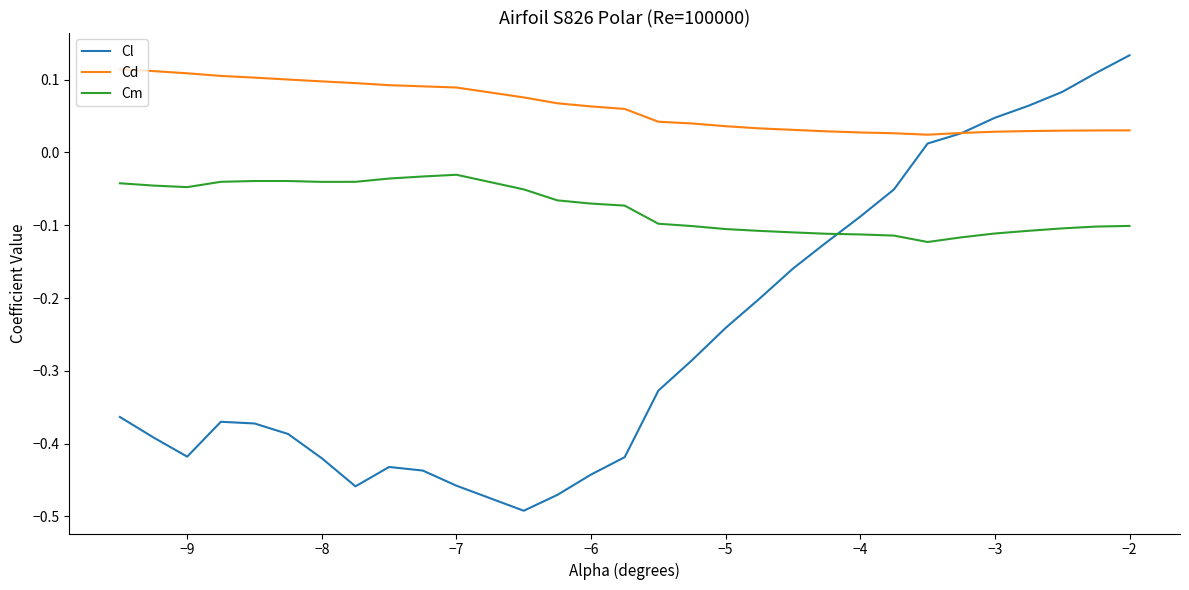

Which series has the largest range (max minus min)?

Cl